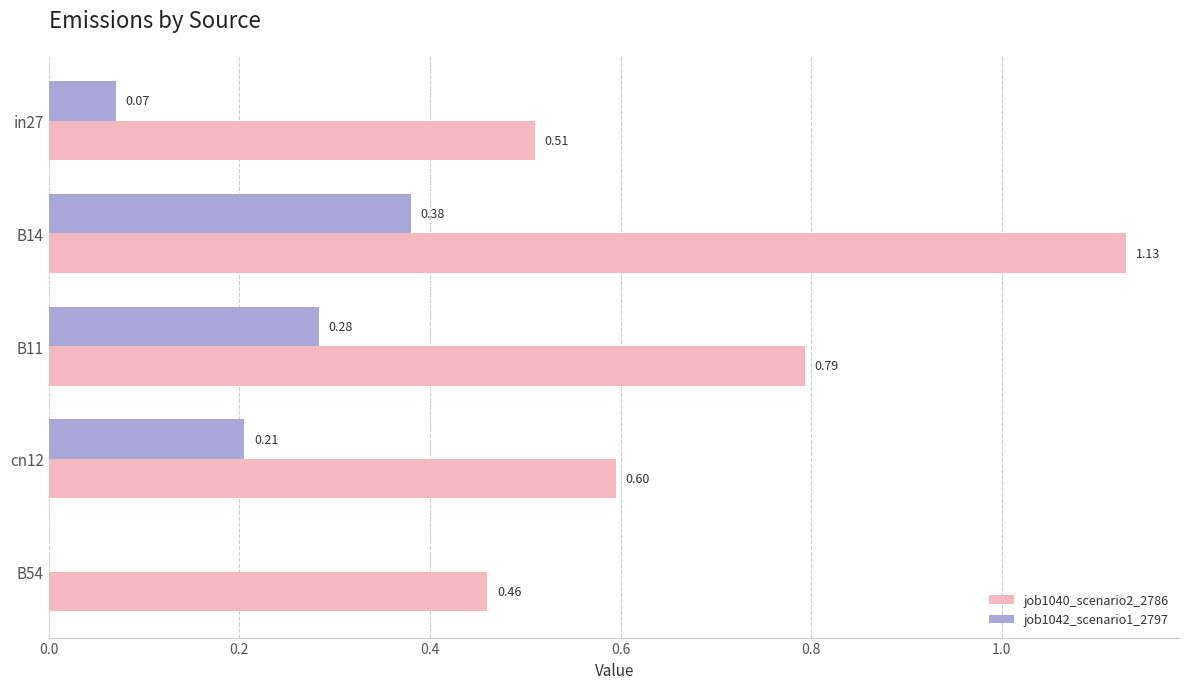

At which category is the sum across all series the highest?

B14